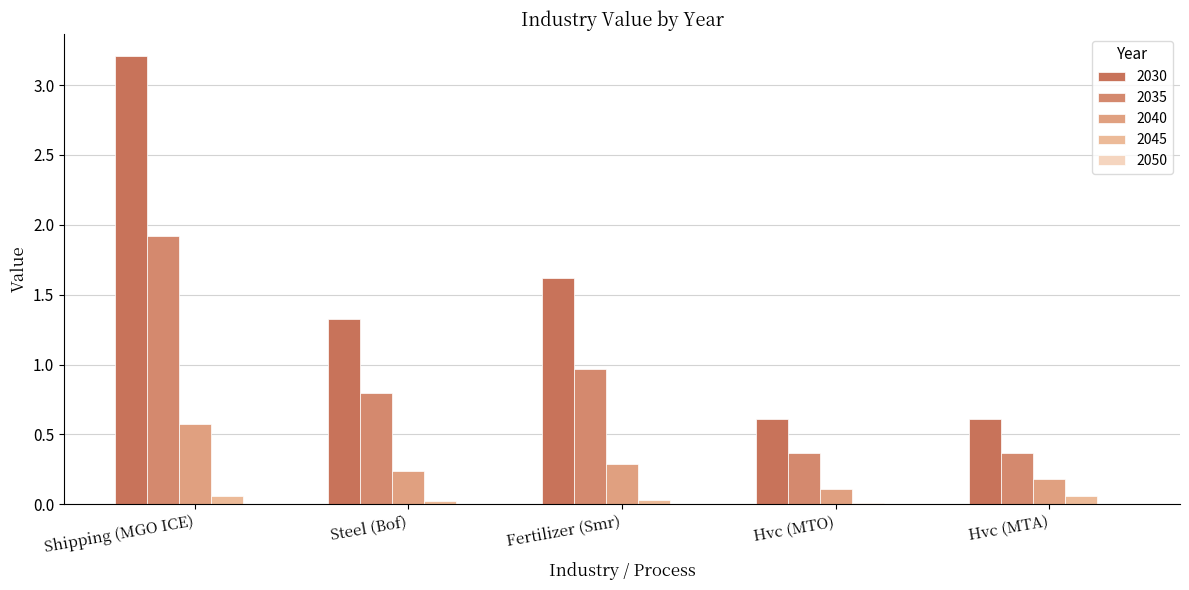

Reading left to right, transcribe all the data shown in this chart.

2030: Shipping (MGO ICE)=3.2	Steel (Bof)=1.3	Fertilizer (Smr)=1.6	Hvc (MTO)=0.6	Hvc (MTA)=0.6
2035: Shipping (MGO ICE)=1.9	Steel (Bof)=0.8	Fertilizer (Smr)=1.0	Hvc (MTO)=0.4	Hvc (MTA)=0.4
2040: Shipping (MGO ICE)=0.6	Steel (Bof)=0.2	Fertilizer (Smr)=0.3	Hvc (MTO)=0.1	Hvc (MTA)=0.2
2045: Shipping (MGO ICE)=0.1	Steel (Bof)=0.0	Fertilizer (Smr)=0.0	Hvc (MTO)=0.0	Hvc (MTA)=0.1